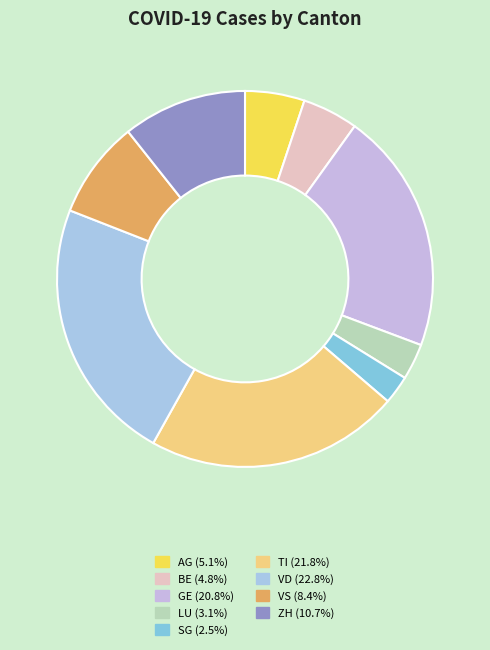

The VS slice represents 20% of the pie. True or false?

False